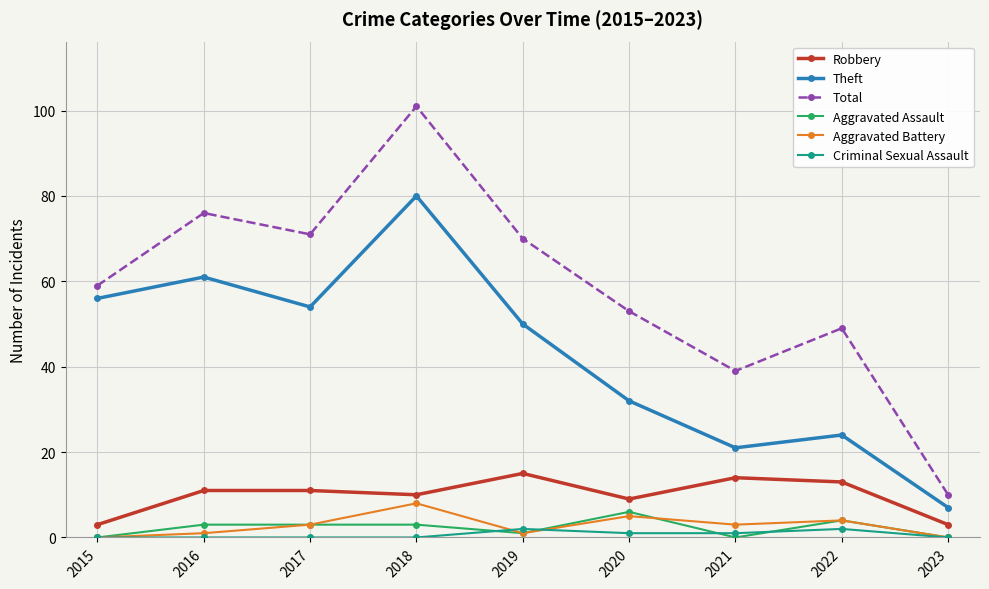

Reading left to right, extract all data points from this chart.

Robbery: 3	11	11	10	15	9	14	13	3
Theft: 56	61	54	80	50	32	21	24	7
Total: 59	76	71	101	70	53	39	49	10
Aggravated Assault: 0	3	3	3	1	6	0	4	0
Aggravated Battery: 0	1	3	8	1	5	3	4	0
Criminal Sexual Assault: 0	0	0	0	2	1	1	2	0